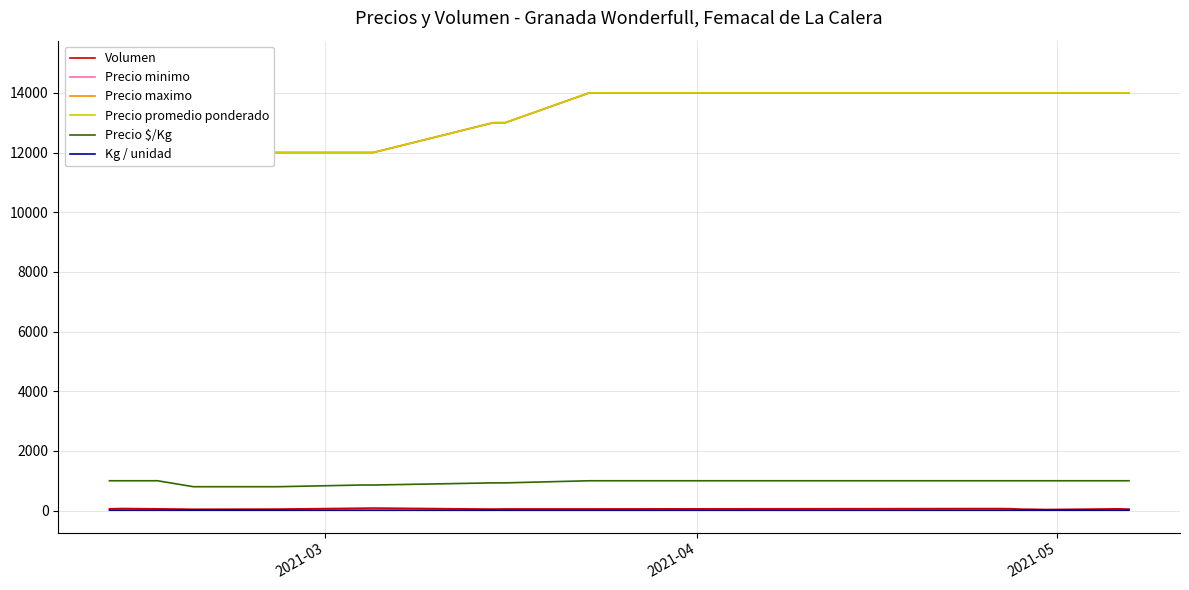

True or false: Volumen and Precio $/Kg intersect in this chart.

False